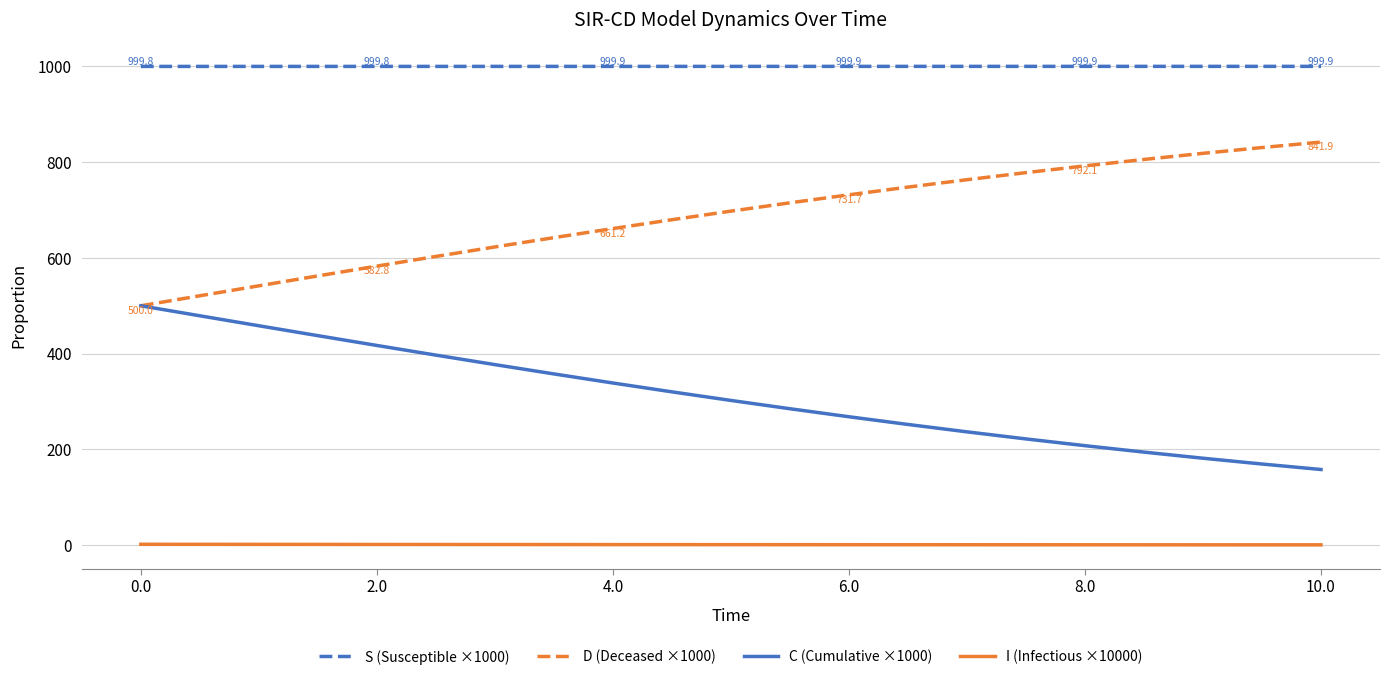

What is the maximum value for D (Deceased ×1000)?

841.9